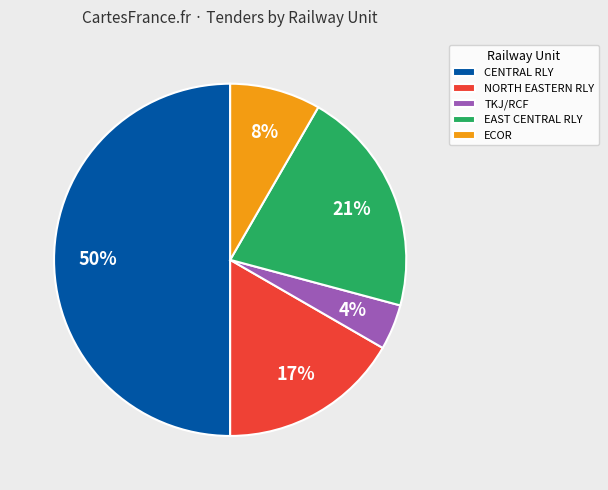

Which slice is the smallest?

TKJ/RCF